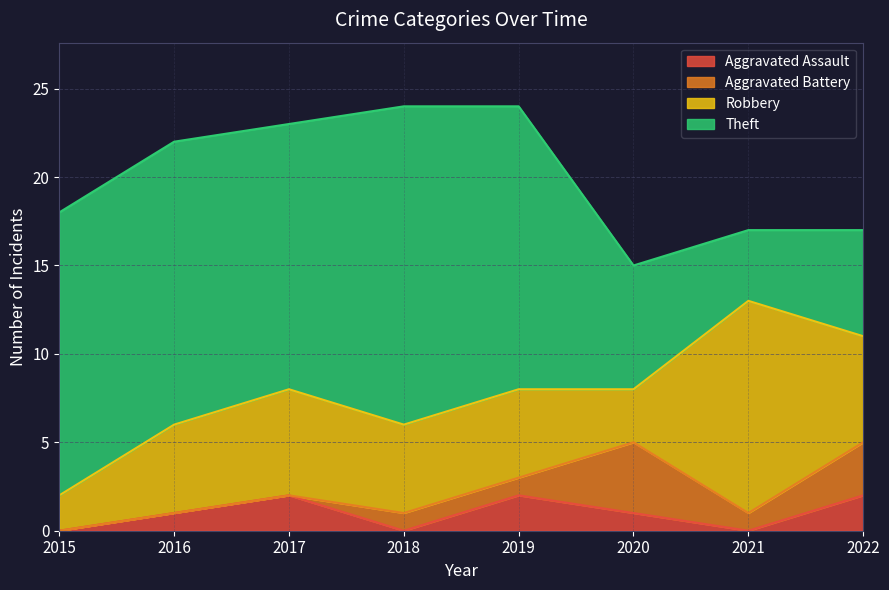

Which series has the widest spread of values?

Theft